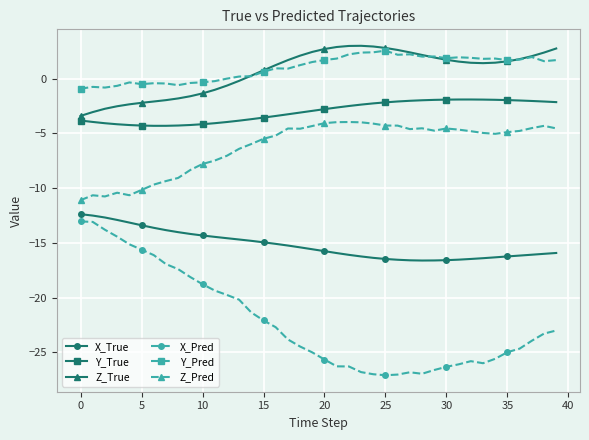

True or false: Y_True and Z_True intersect in this chart.

False